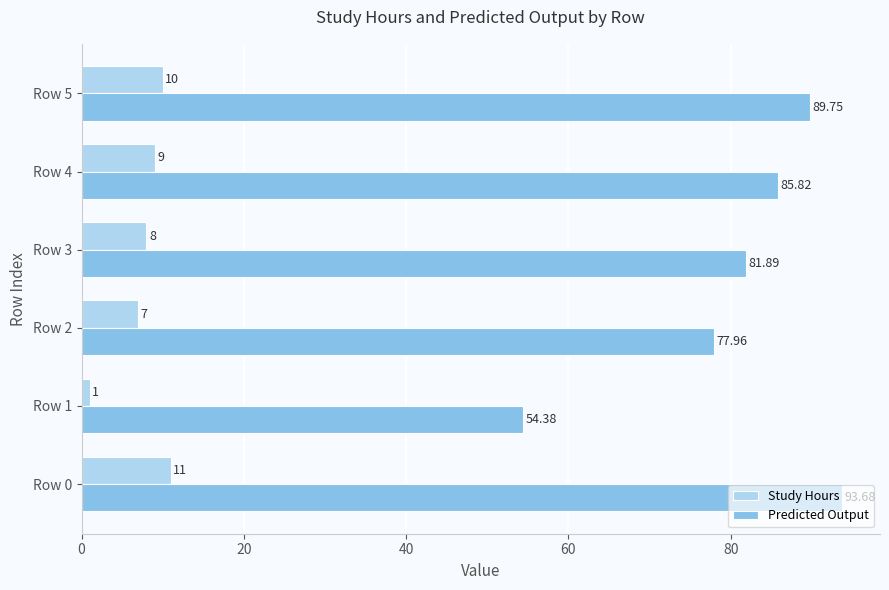

At how many categories does at least one series exceed 53?

6